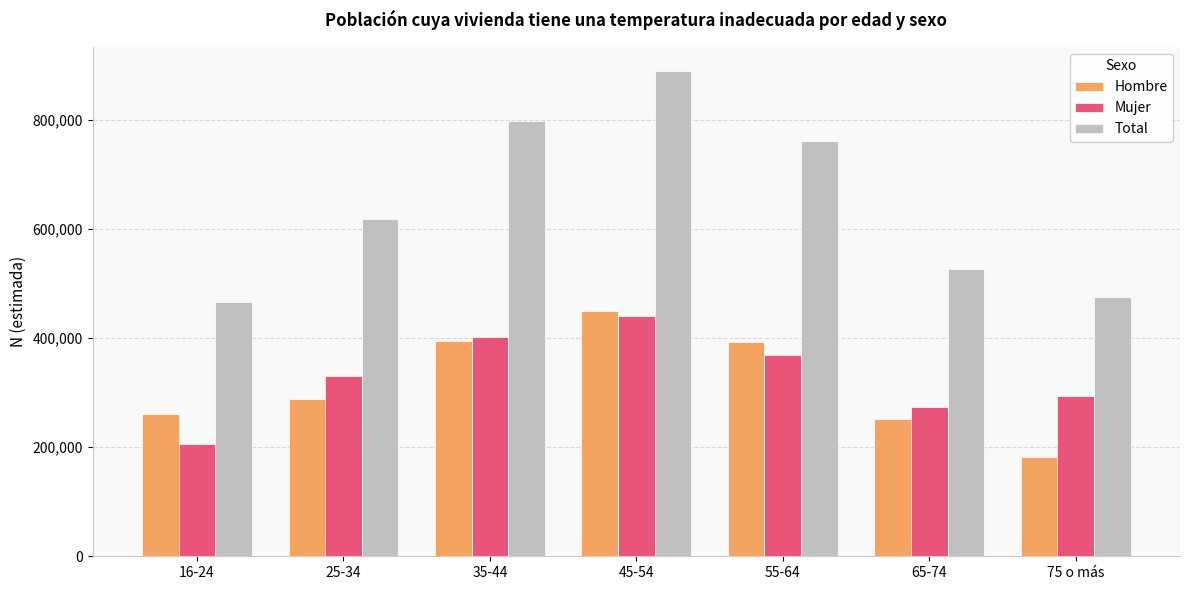

What is the spread (max minus min) of values at 65-74?

273764